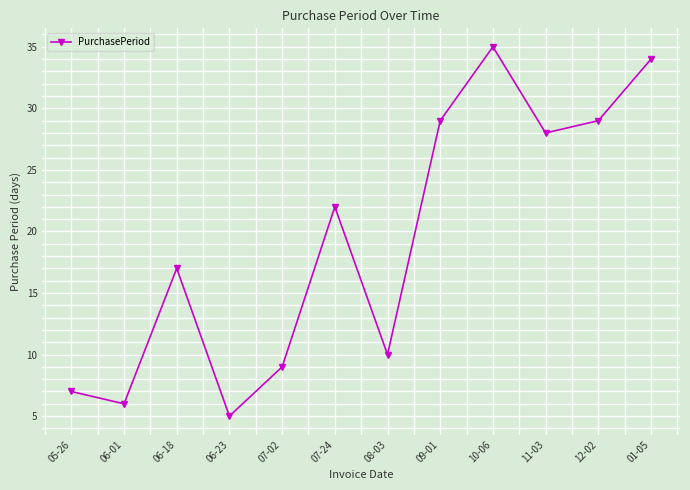

How many lines are shown in the chart?

1